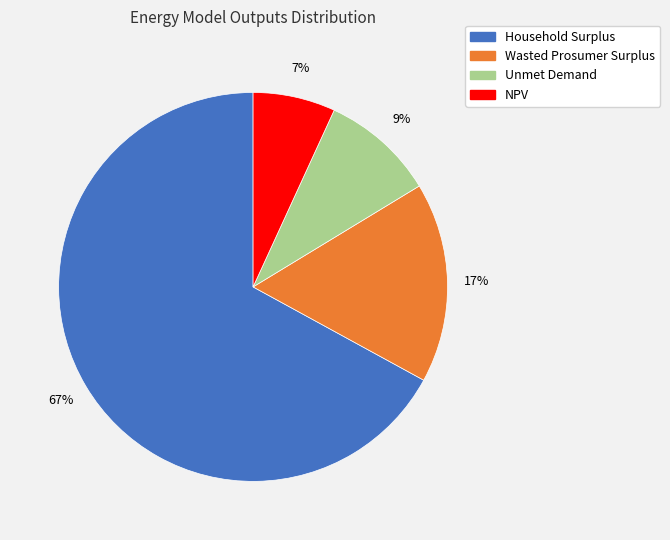

To the nearest percent, what percentage of the pie is Wasted Prosumer Surplus?

17%